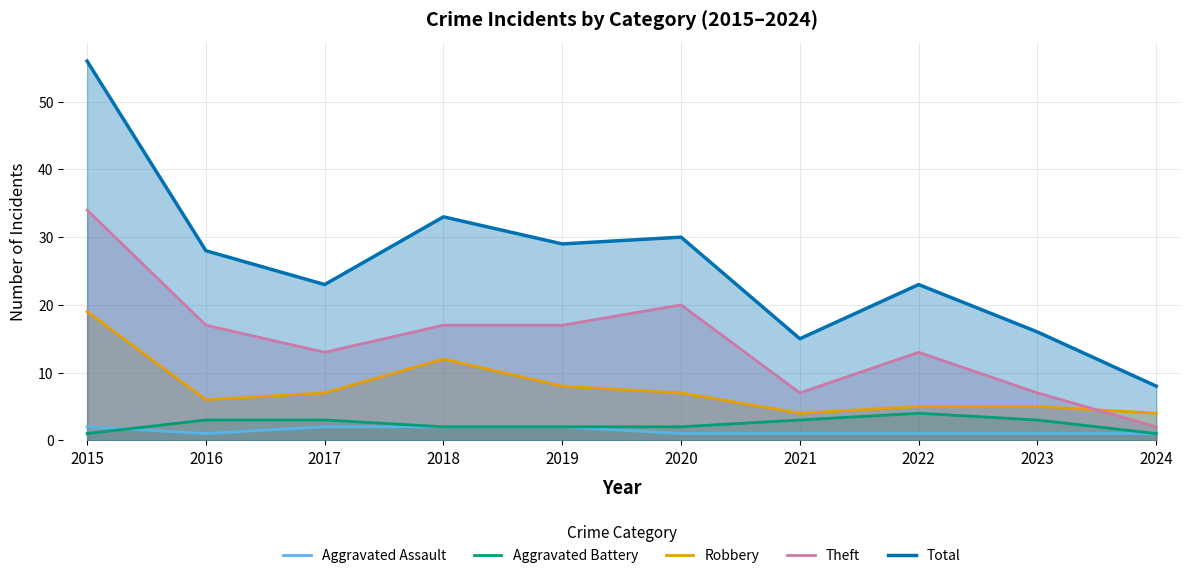

The value of Aggravated Battery at 2017 is 1. True or false?

False